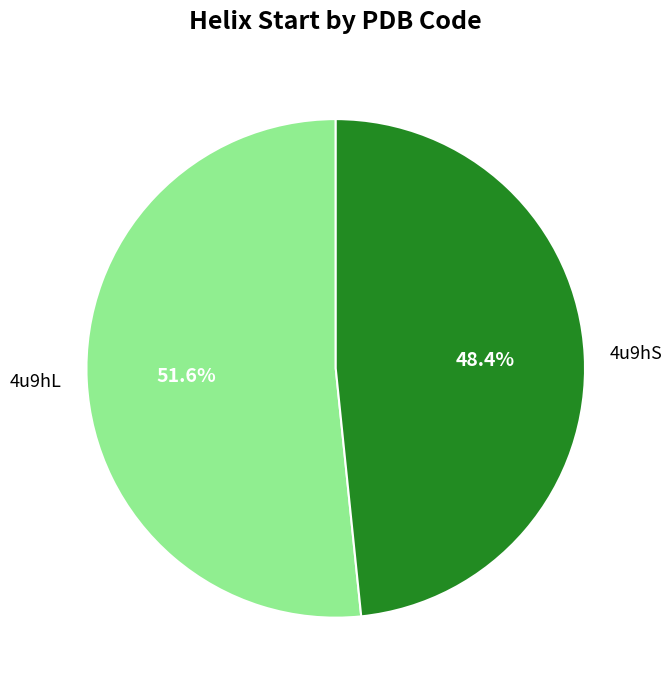

How many segments does this pie chart have?

2